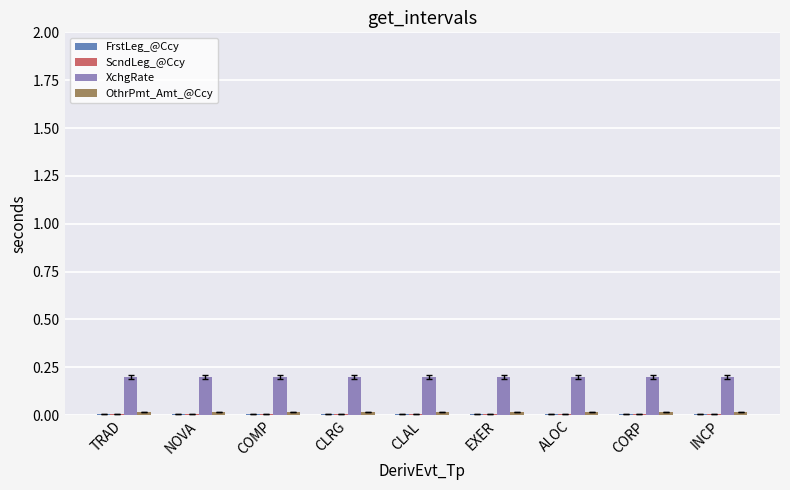

Which series has the largest total across all categories?

XchgRate